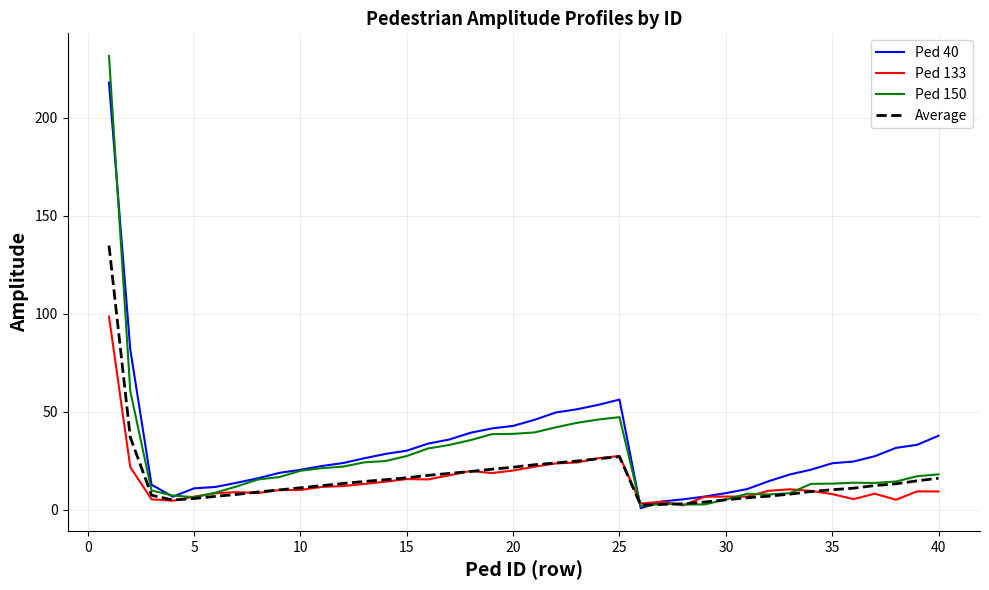

What is the greatest value displayed?

231.4